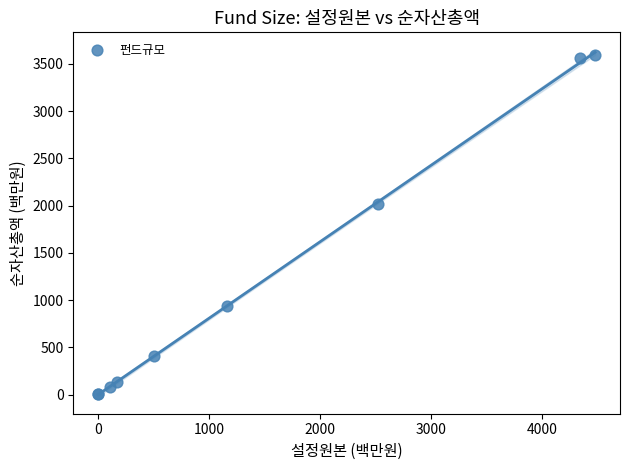

What Y value in the scatter plot is closest to 1795?

2013